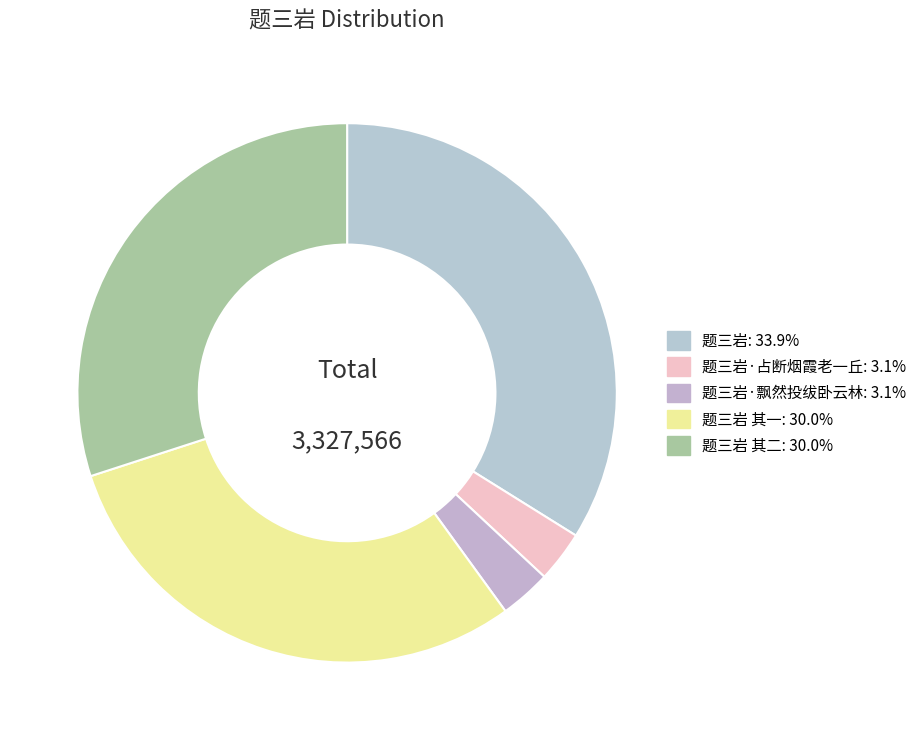

How many slices are in this pie chart?

5